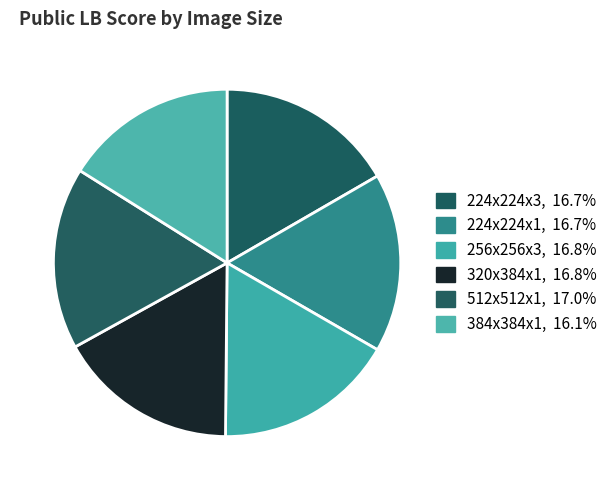

Count the number of slices in the pie.

6